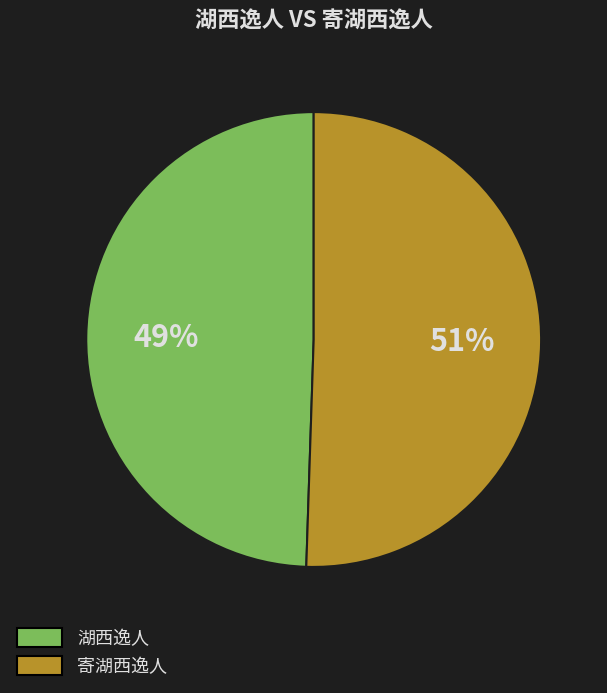

Which has a higher value, 寄湖西逸人 or 湖西逸人?

寄湖西逸人